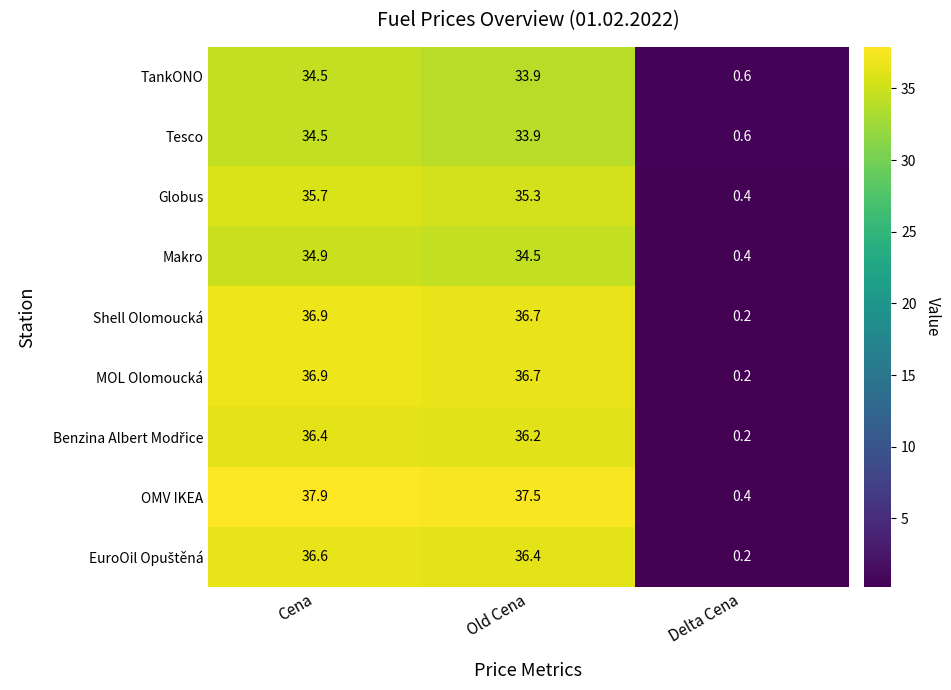

Is it true that OMV IKEA equals 23.3 at Cena?

False